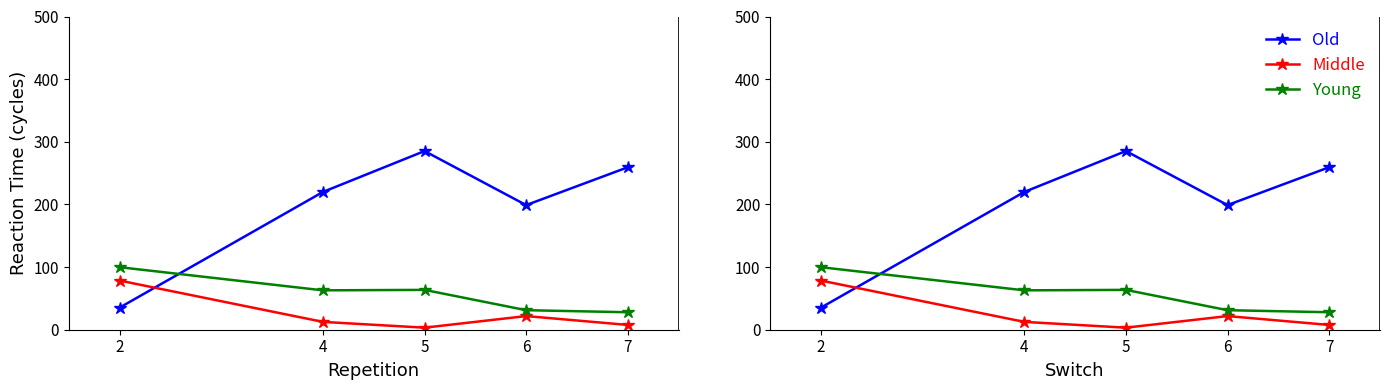

Reading right to left, list all the values displayed in this chart.

iterations: 7=259.4	6=198.9	5=285.2	4=219.9	2=35.2
percent_high (x50): 7=7.6	6=21.8	5=3.3	4=12.5	2=78.5
odd_even_bond (x30): 7=27.9	6=31.2	5=63.6	4=62.9	2=99.8